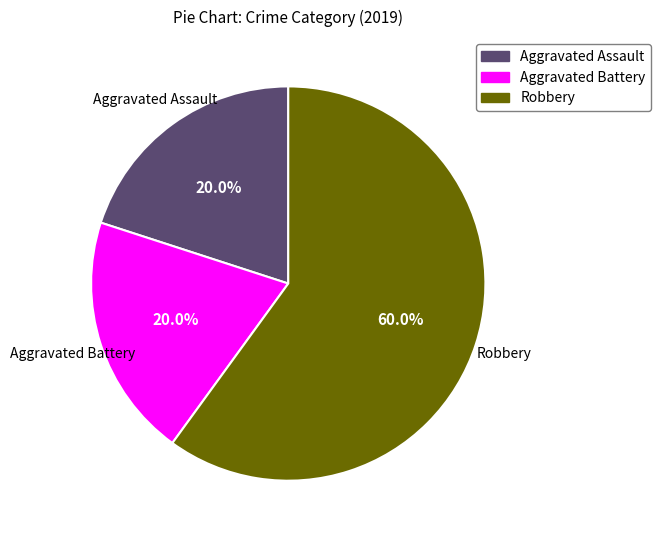

What percentage is the Robbery slice, to the nearest percent?

60%